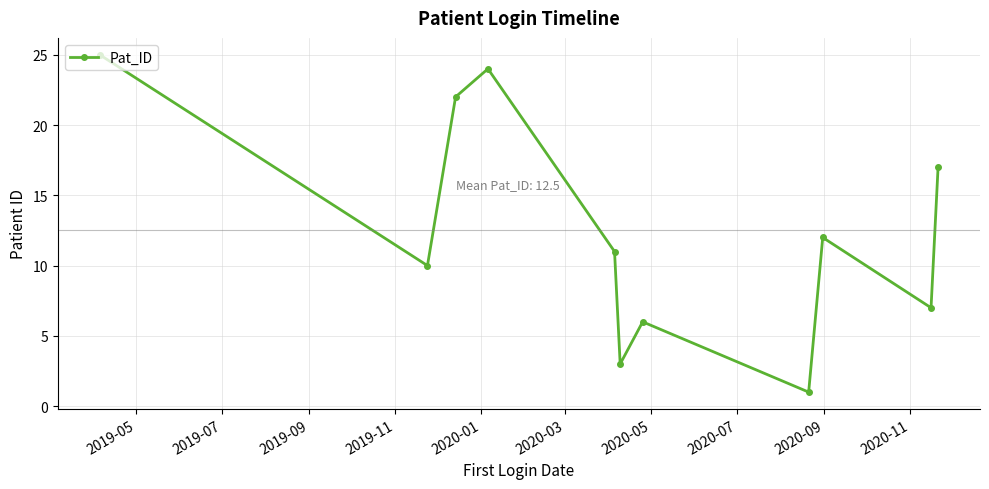

What is the value of the 2nd point from the left?

10